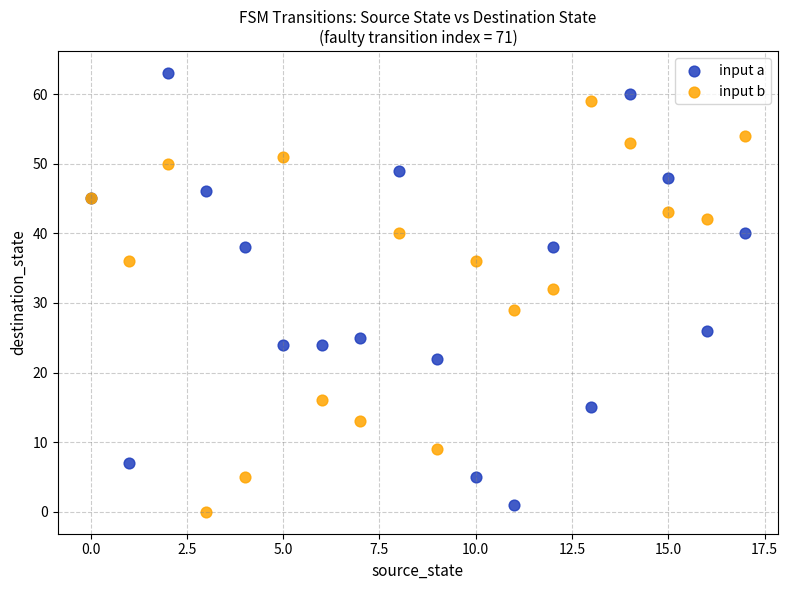

What are all the series names shown in the legend?

input a, input b